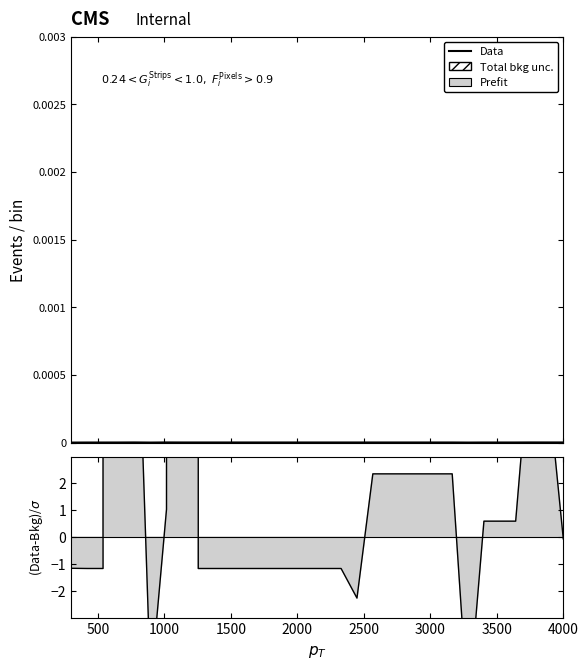

Which series has the largest range (max minus min)?

(Data-Bkg)/σ